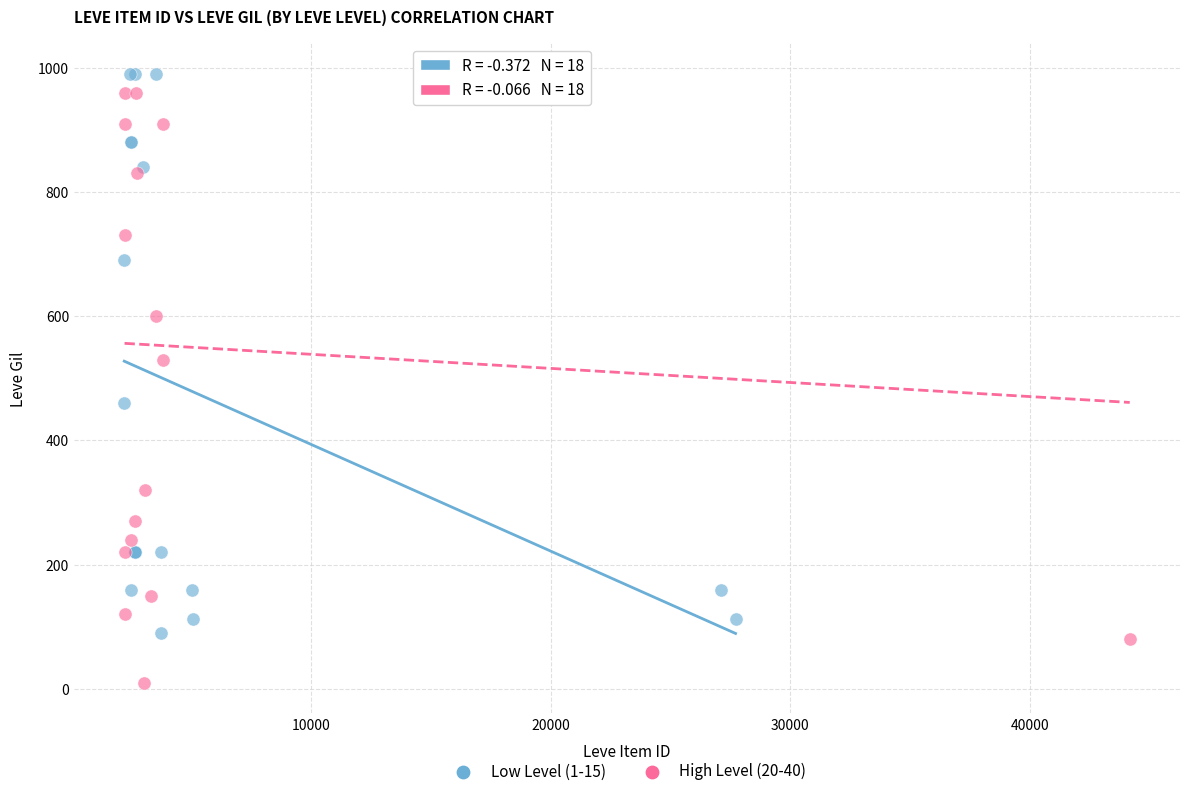

Which series contains the lowest Y value?

High Level (20-40)